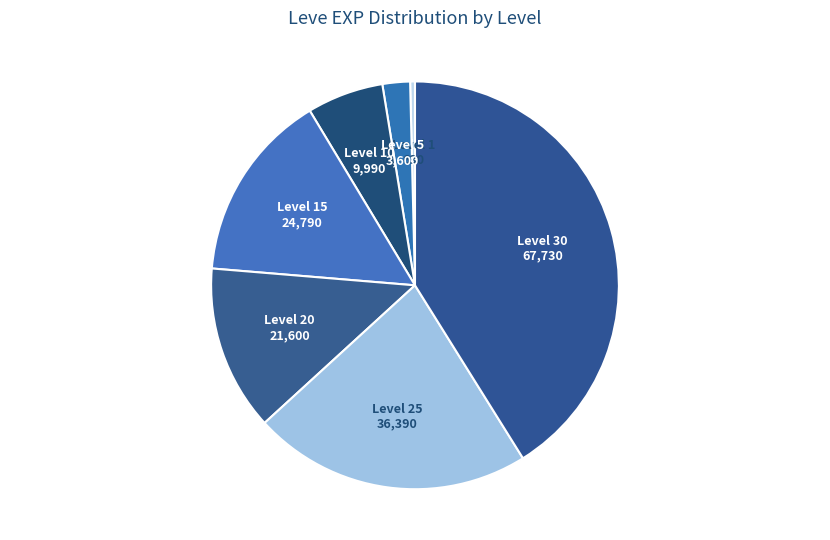

Which category has the smallest portion of the pie?

Level 1